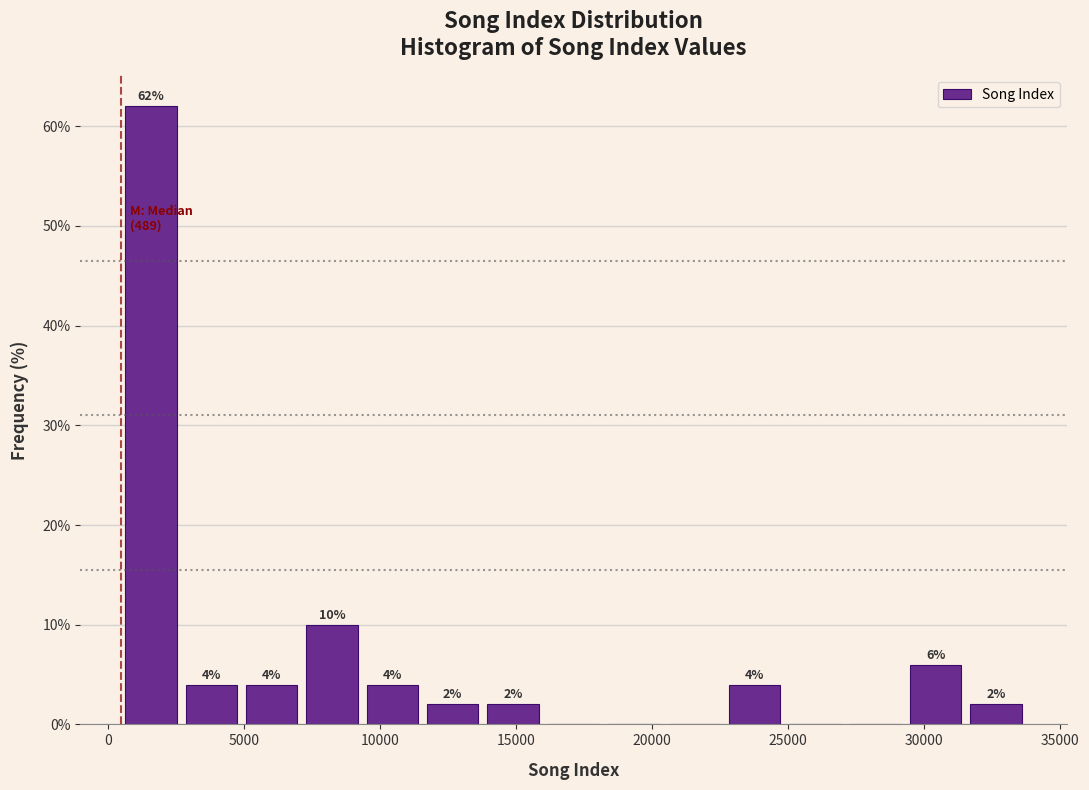

Over which range of the x-axis is the bar tallest?

500 to 2500